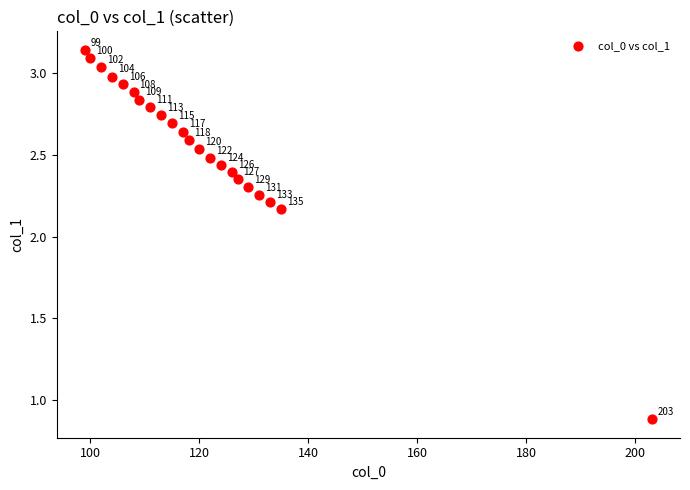

What is the range of X values (max minus min)?

104.0